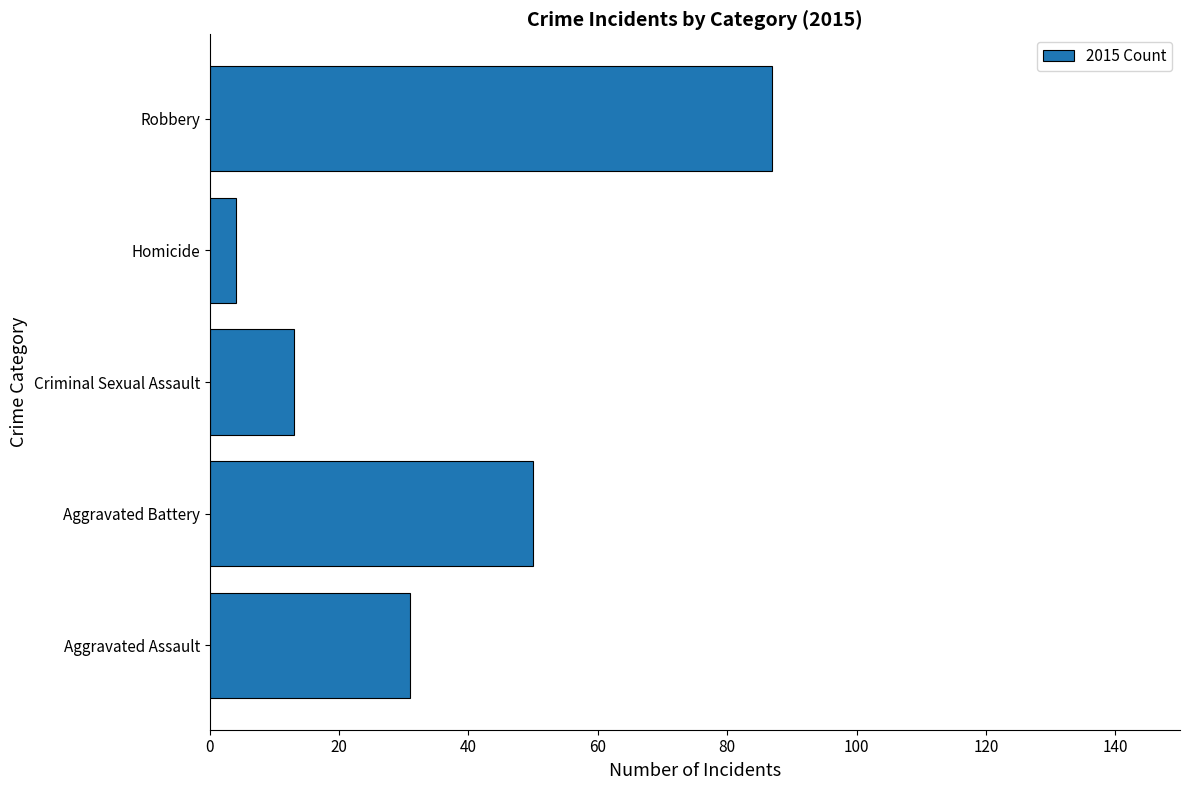

What is the ratio of the value at Robbery to the value at Aggravated Battery?

1.7